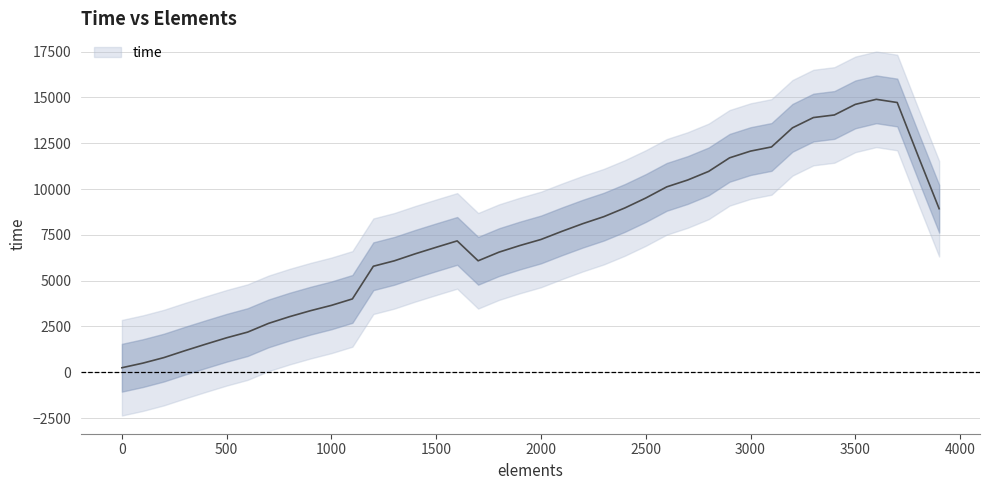

At which label is the value closest to 8283?

2300